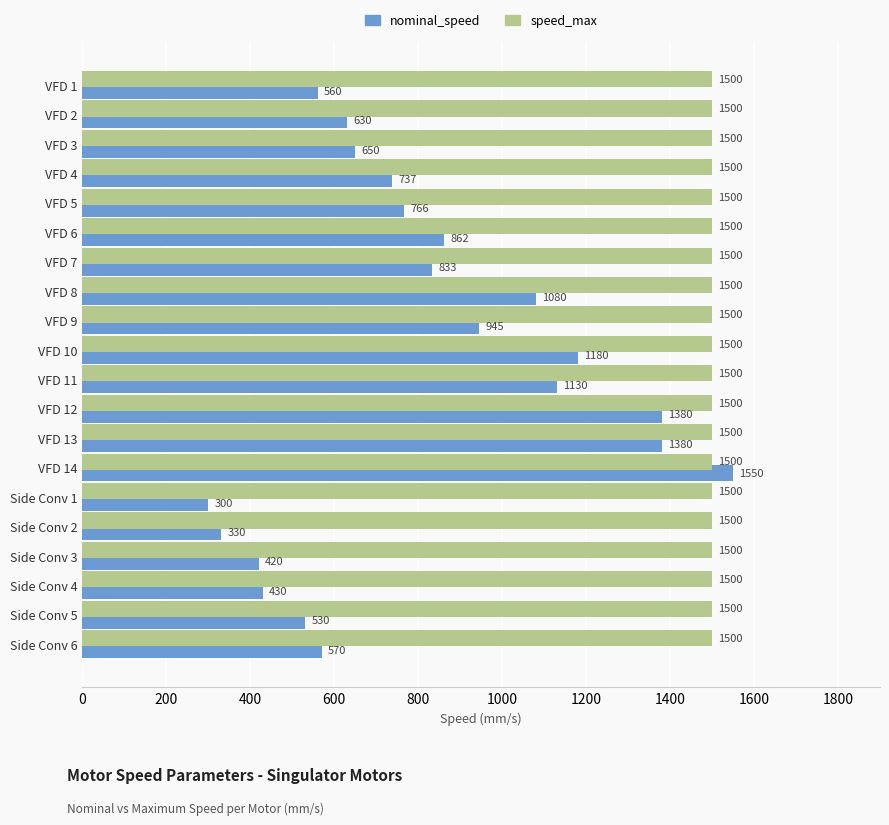

What is the approximate value of speed_max at VFD 4?

1500